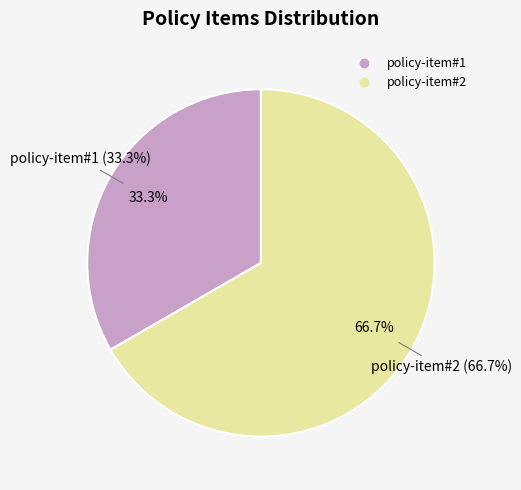

To the nearest percent, what is the difference between the policy-item#2 and policy-item#1 slice percentages?

33%